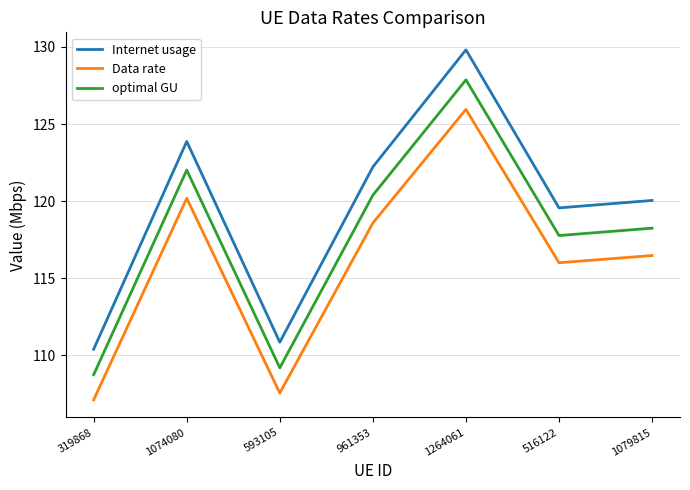

What is the difference between the optimal GU values at 1074080 and 319868?

13.3